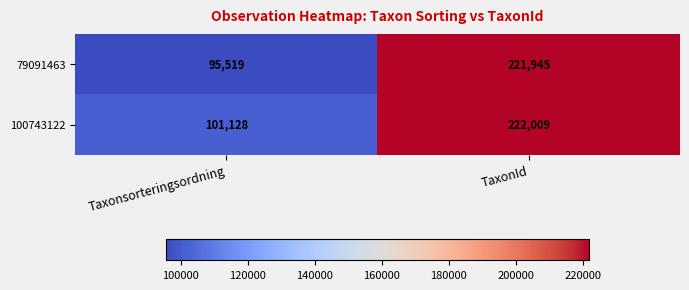

What is the sum of the 100743122 values at Taxonsorteringsordning and TaxonId?

323137